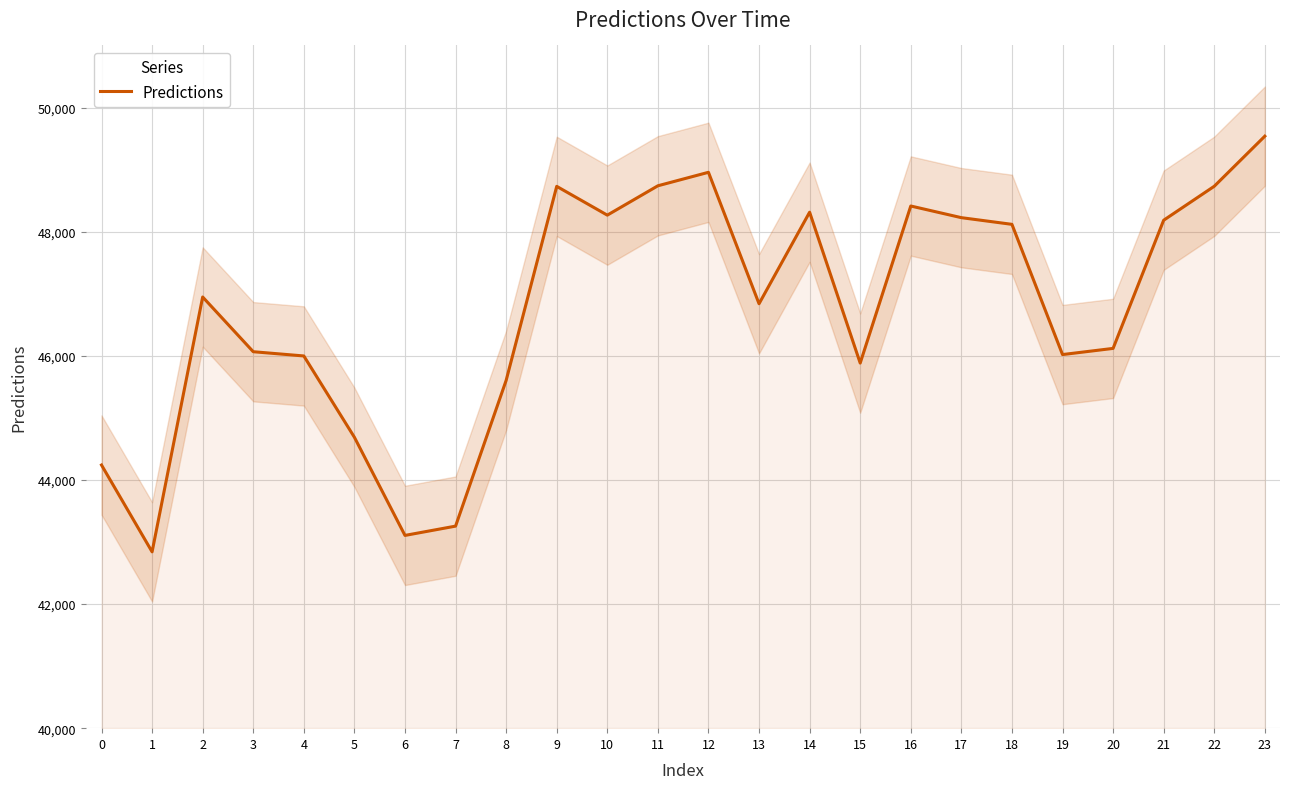

What is the difference between the maximum and minimum values?

6697.0